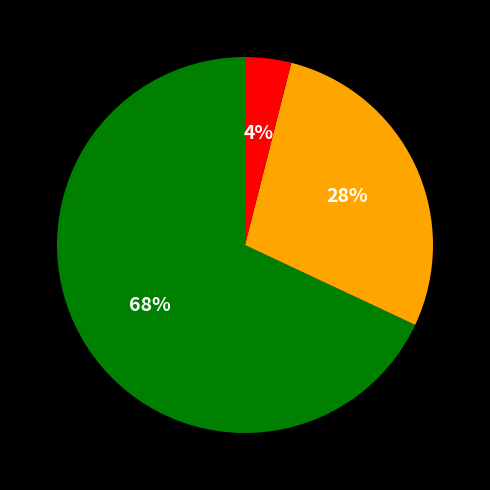

Is there any slice that represents more than half of the pie?

Yes